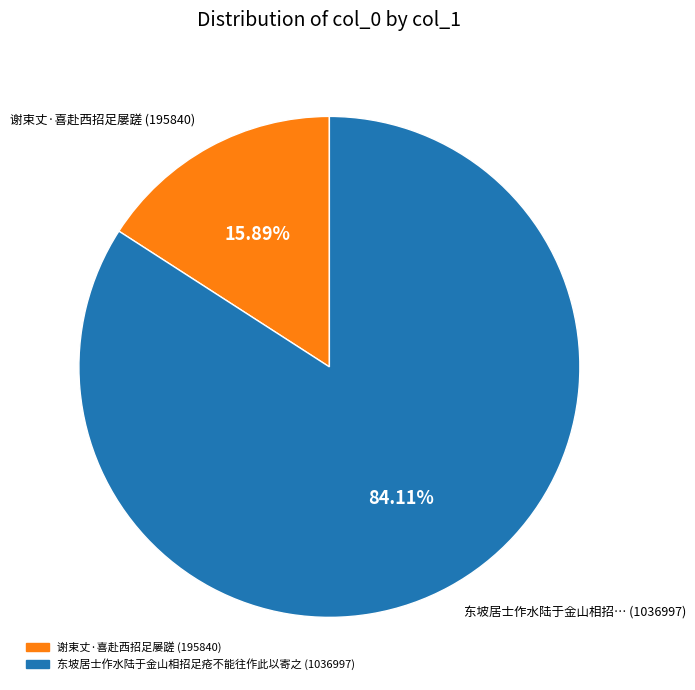

Combined, do 东坡居士作水陆于金山相招足疮不能往作此以寄之 and 谢束丈·喜赴西招足屡蹉 account for over 50%?

Yes